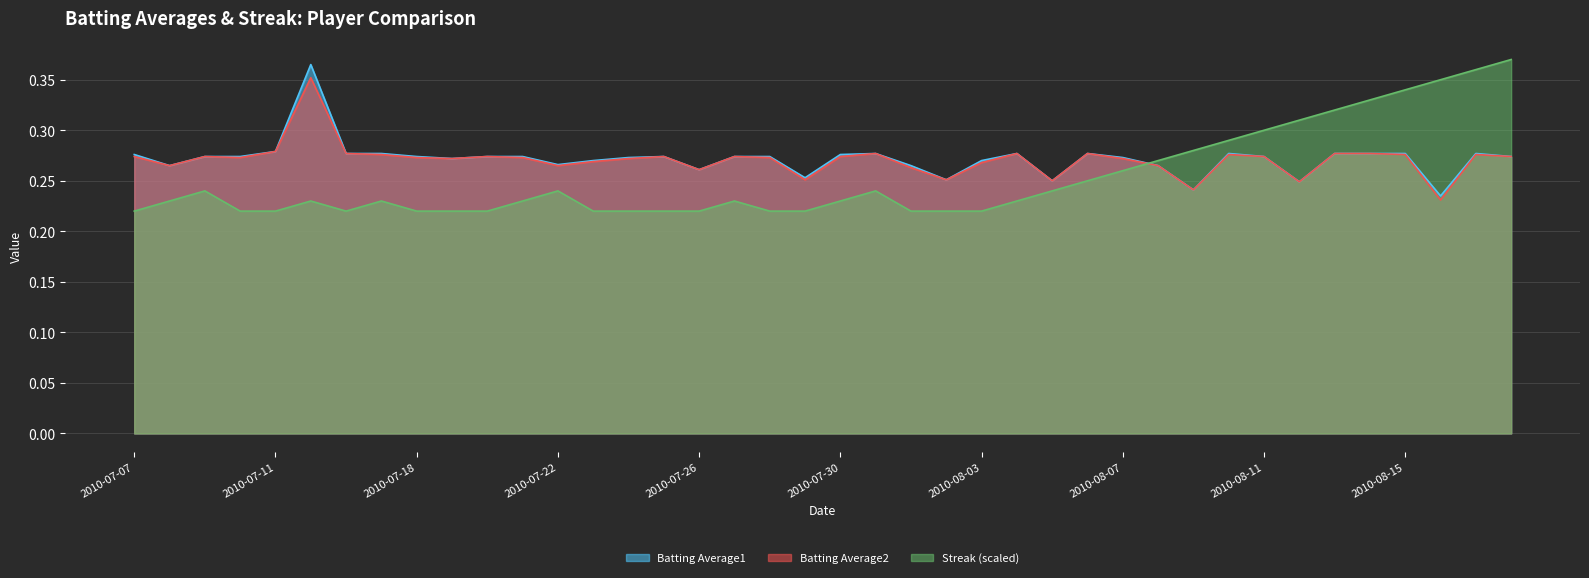

Which has a higher value, 2010-08-02 or 2010-07-28?

2010-07-28